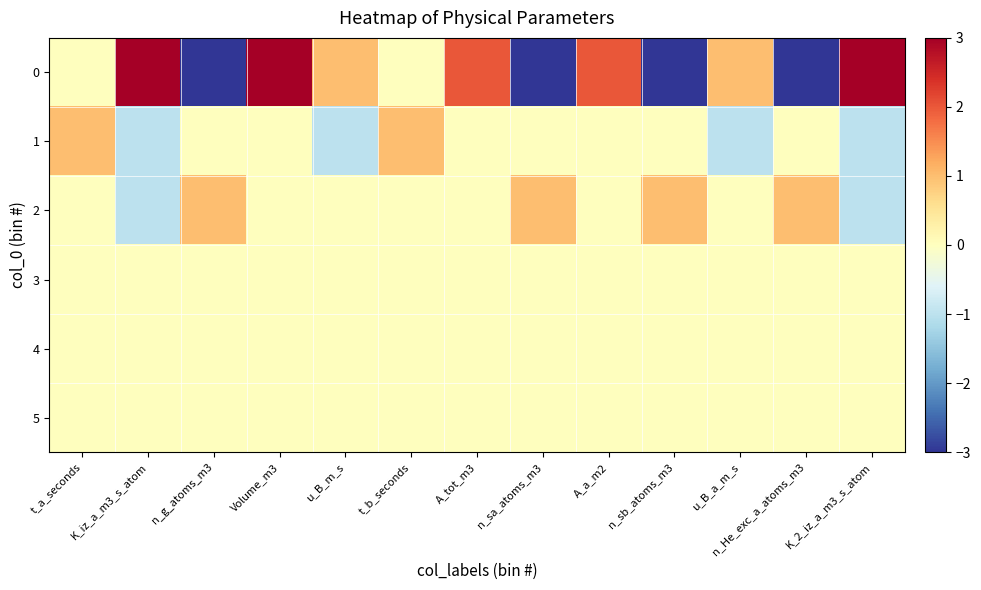

What is the total value across all series at A_tot_m3?

2